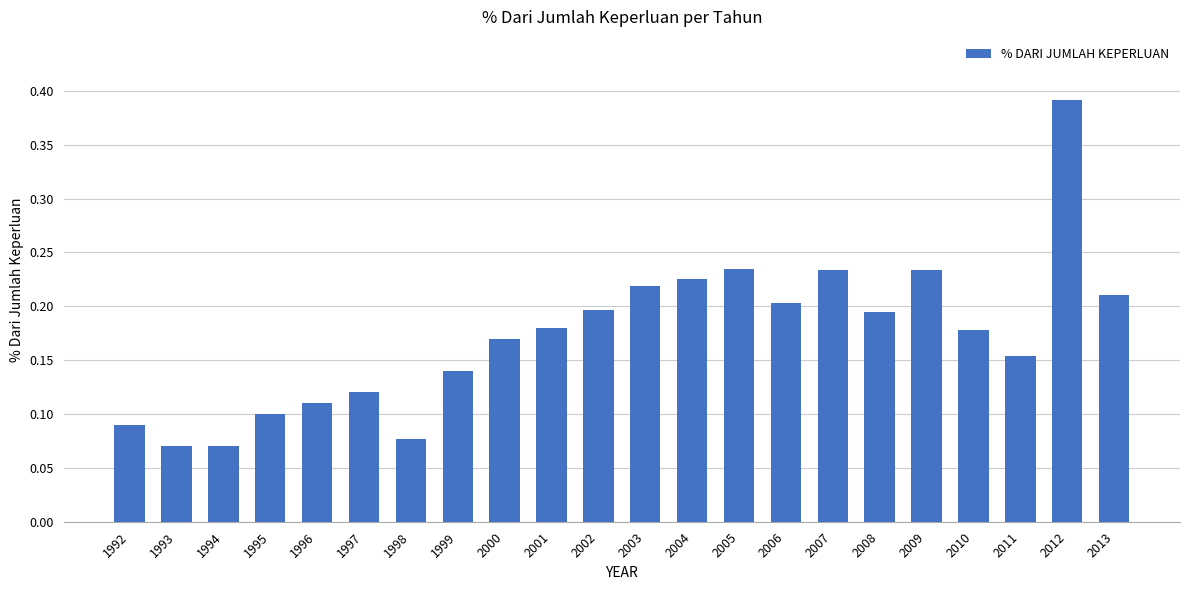

What is the difference between the maximum and second lowest values?

0.3